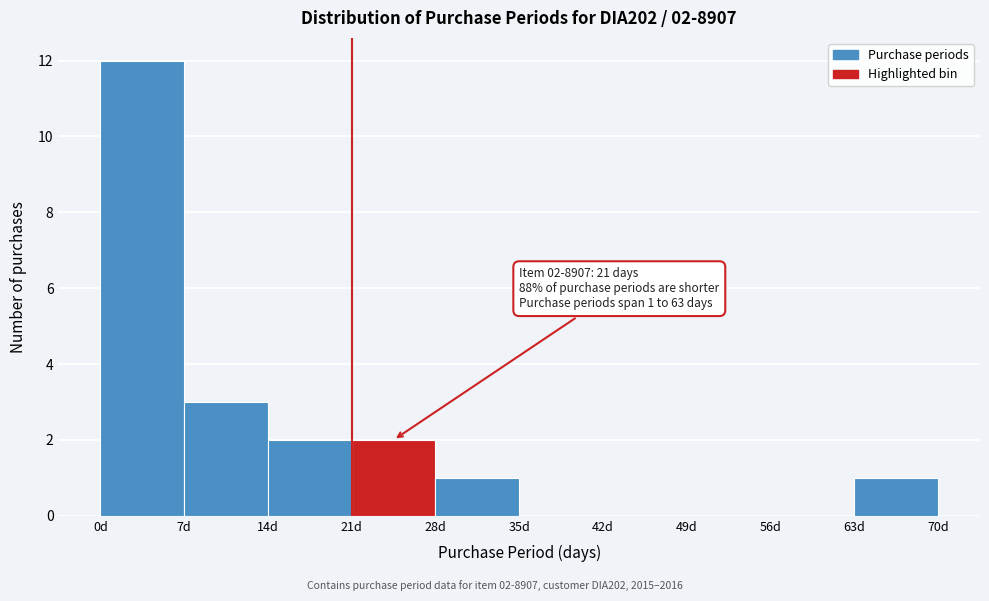

Over which range of the x-axis is the bar tallest?

0 to 7